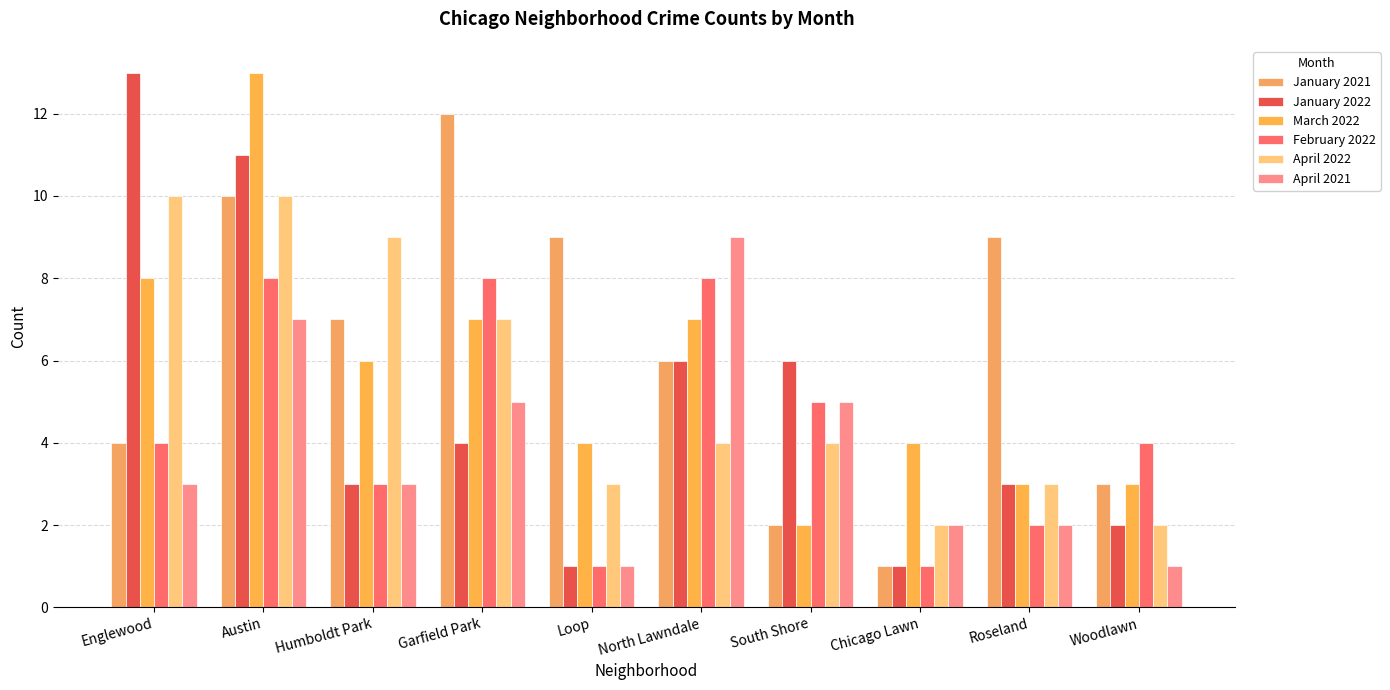

Reading left to right, extract all data points from this chart.

January 2021: Englewood=4	Austin=10	Humboldt Park=7	Garfield Park=12	Loop=9	North Lawndale=6	South Shore=2	Chicago Lawn=1	Roseland=9	Woodlawn=3
January 2022: Englewood=13	Austin=11	Humboldt Park=3	Garfield Park=4	Loop=1	North Lawndale=6	South Shore=6	Chicago Lawn=1	Roseland=3	Woodlawn=2
March 2022: Englewood=8	Austin=13	Humboldt Park=6	Garfield Park=7	Loop=4	North Lawndale=7	South Shore=2	Chicago Lawn=4	Roseland=3	Woodlawn=3
February 2022: Englewood=4	Austin=8	Humboldt Park=3	Garfield Park=8	Loop=1	North Lawndale=8	South Shore=5	Chicago Lawn=1	Roseland=2	Woodlawn=4
April 2022: Englewood=10	Austin=10	Humboldt Park=9	Garfield Park=7	Loop=3	North Lawndale=4	South Shore=4	Chicago Lawn=2	Roseland=3	Woodlawn=2
April 2021: Englewood=3	Austin=7	Humboldt Park=3	Garfield Park=5	Loop=1	North Lawndale=9	South Shore=5	Chicago Lawn=2	Roseland=2	Woodlawn=1